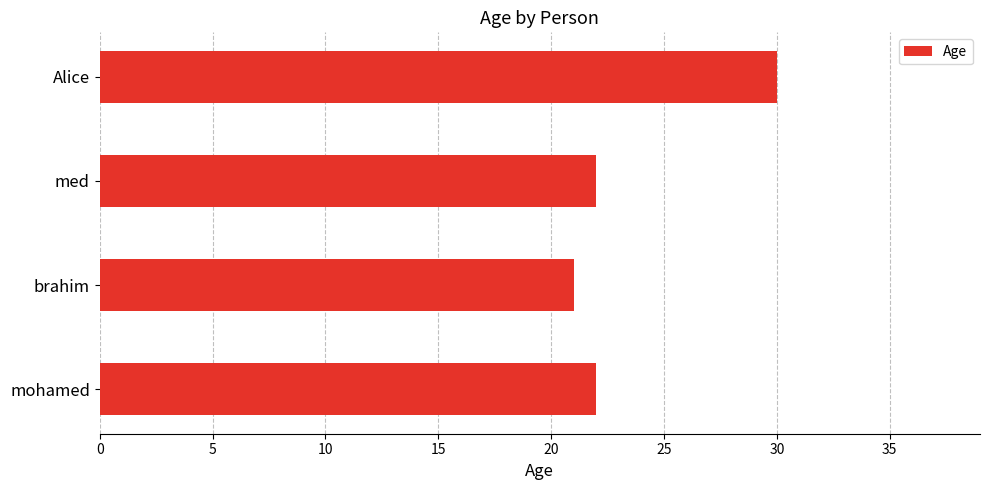

Between Alice and med, which is larger?

Alice